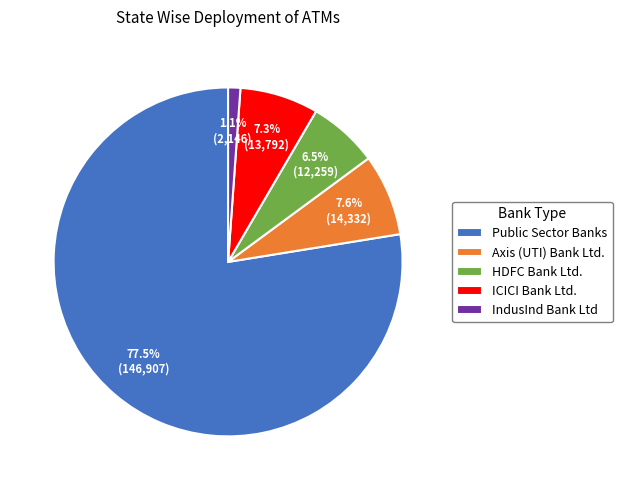

Between HDFC Bank Ltd. and ICICI Bank Ltd., which is larger?

ICICI Bank Ltd.